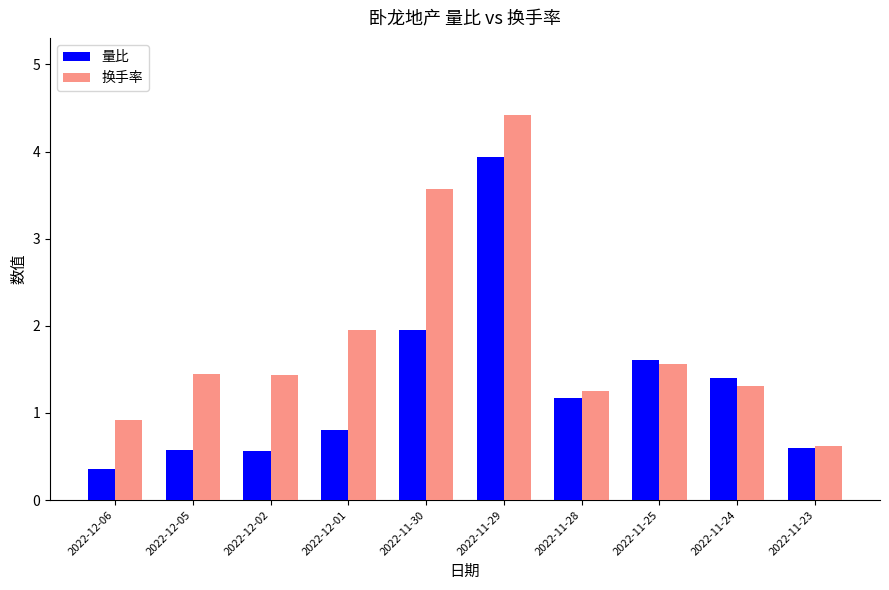

What is the label of the 6th bar from the right?

2022-11-30